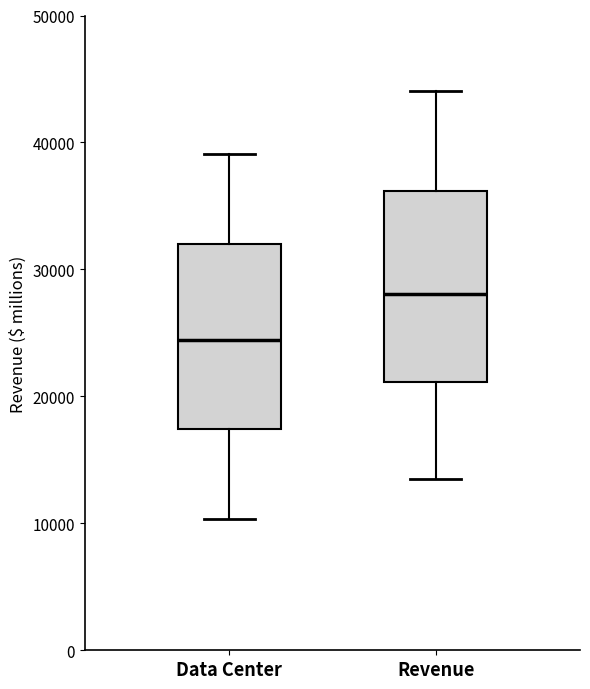

Which box has the lowest median line?

Data Center